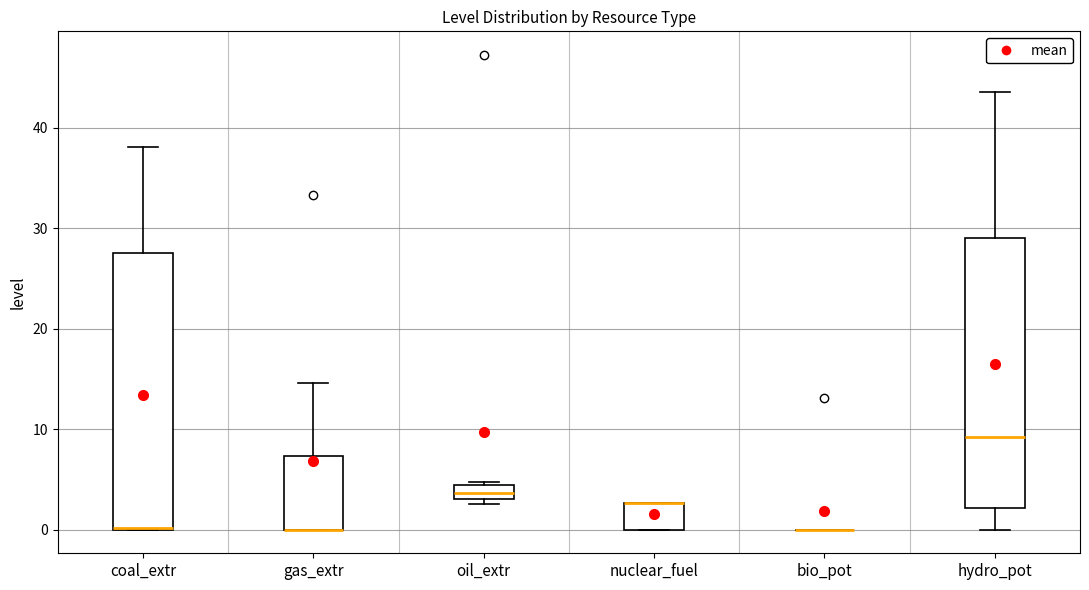

Where is the upper edge of the box for oil_extr on the y-axis? The values are not printed on the chart, so give them approximately, as read against the axis.

4